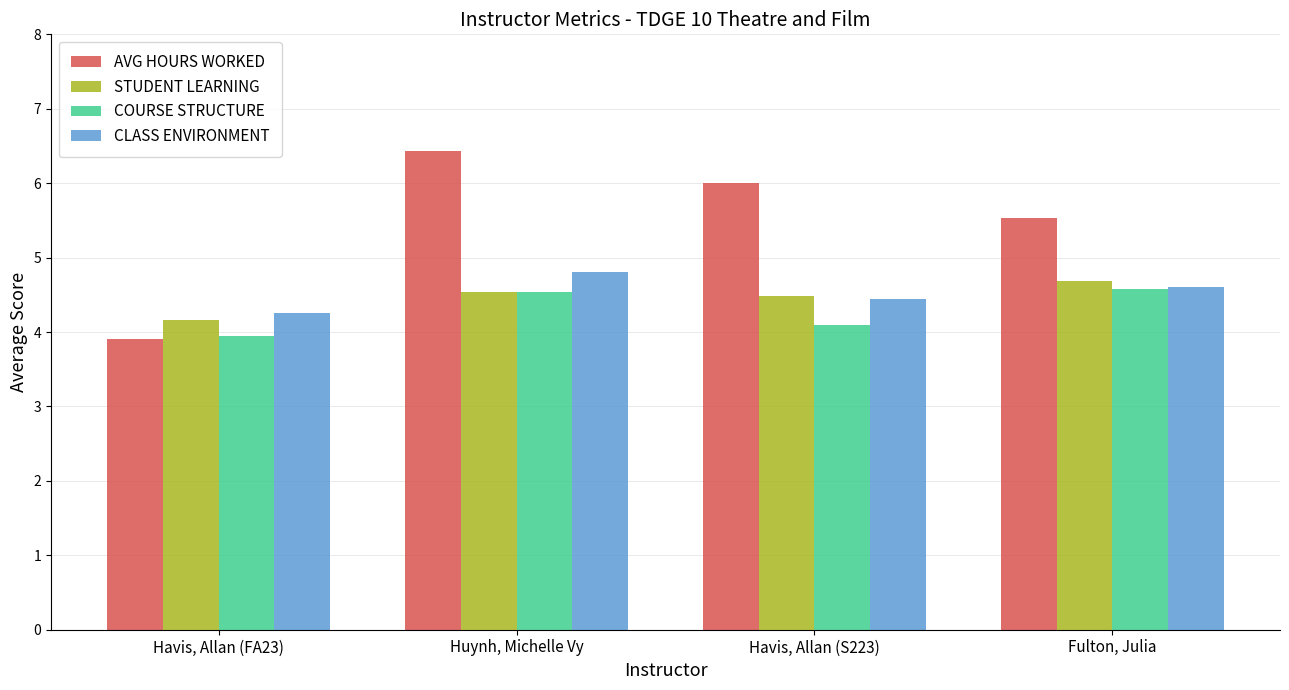

Is it true that AVG HOURS WORKED equals 9.1 at Fulton, Julia?

False